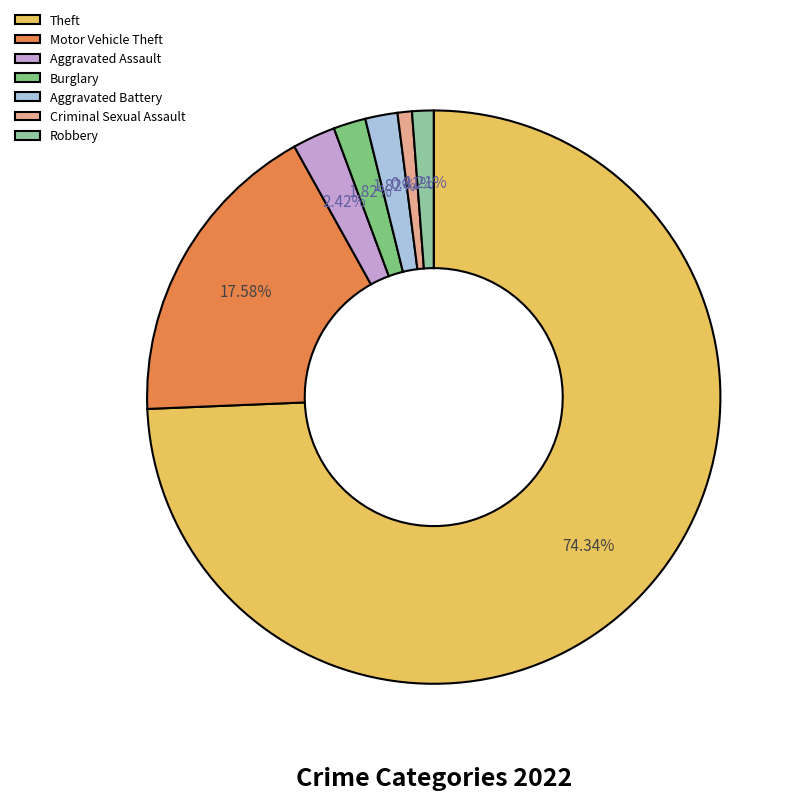

Is Theft the majority of the pie?

Yes